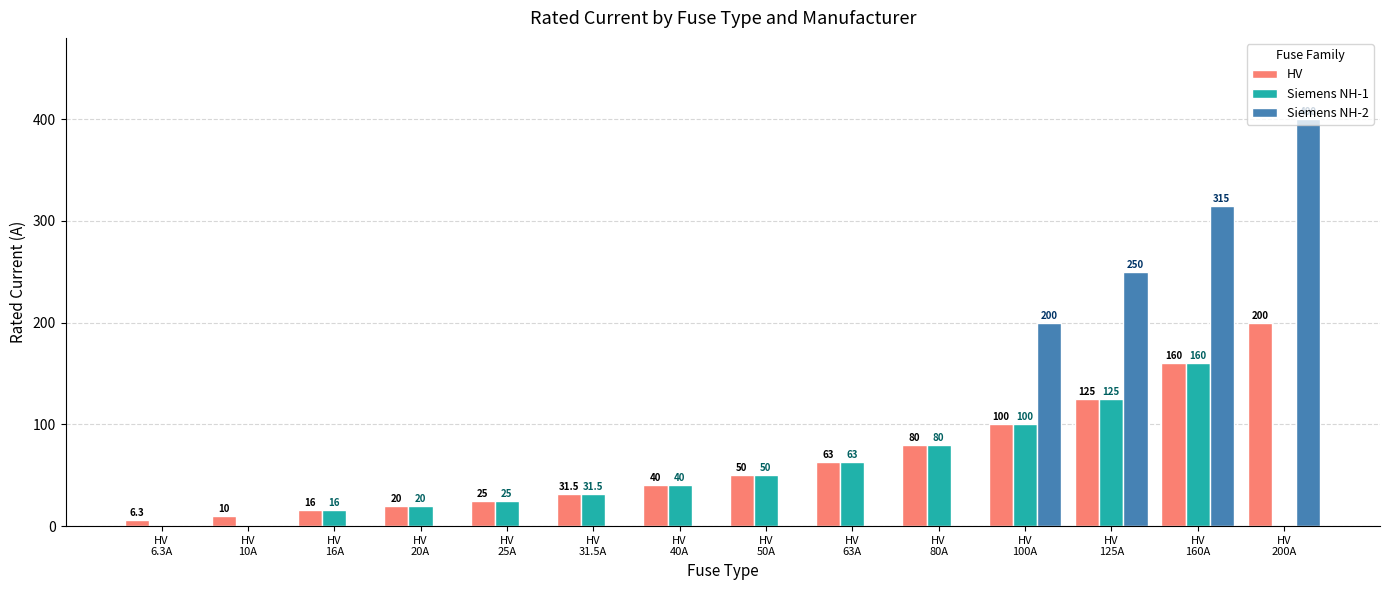

Which series has the largest total across all categories?

Siemens NH-2